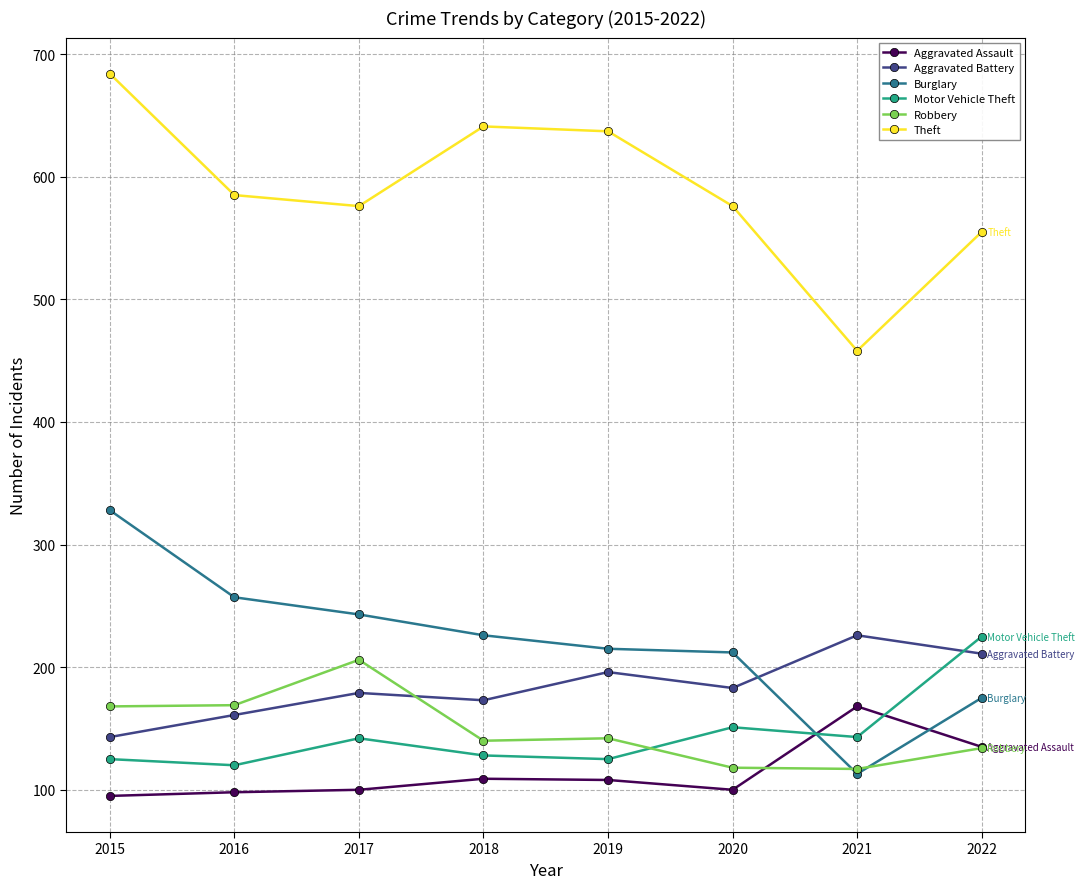

Count the number of data series in this chart.

6